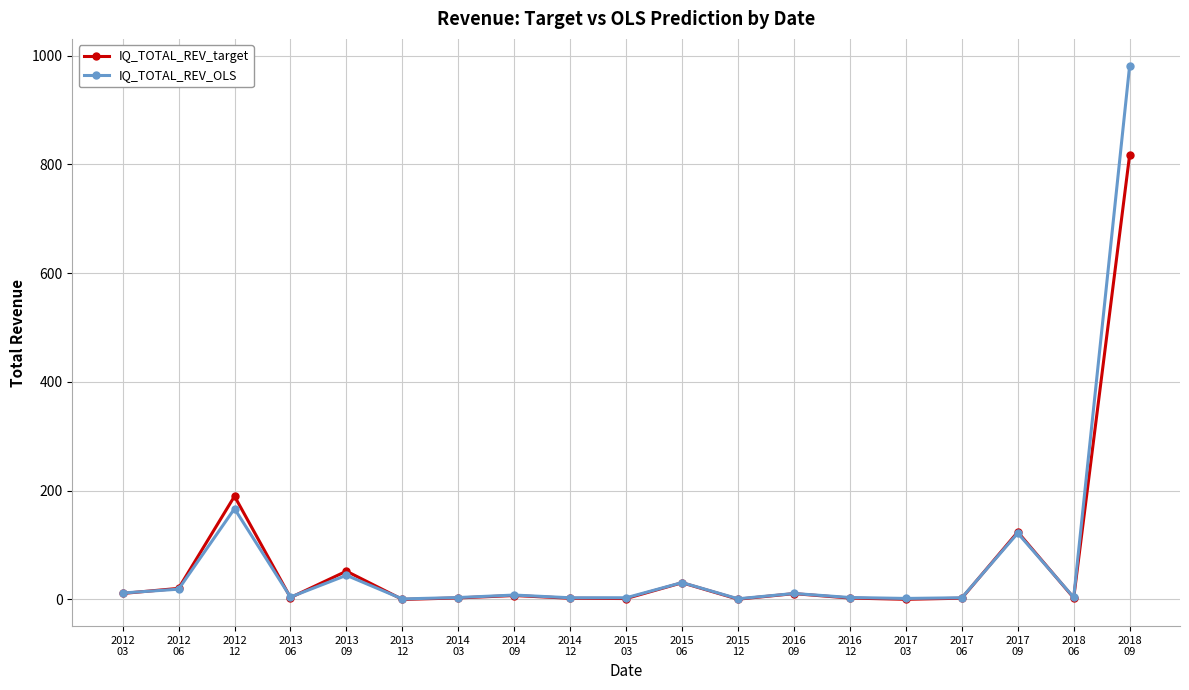

List the series in order of their peak value, lowest first.

IQ_TOTAL_REV_target, IQ_TOTAL_REV_OLS